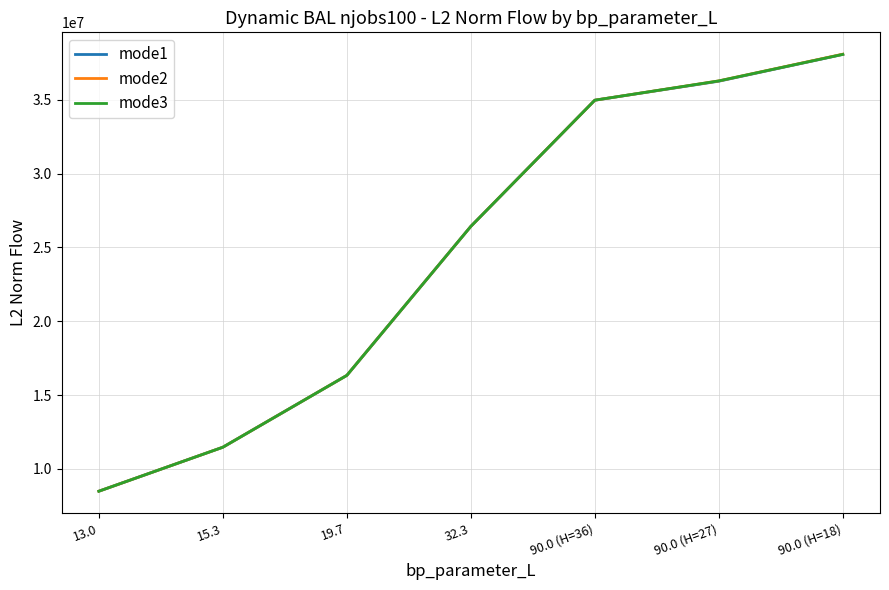

Is the value of mode1 at 15.3 greater than the value of mode3 at 19.7?

No